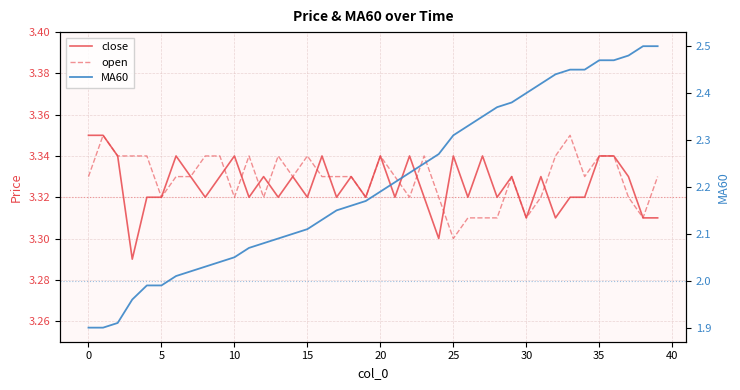

Which category has the highest value in the MA60 series?

38